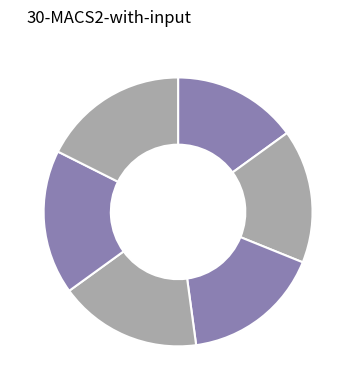

How many segments does this pie chart have?

6